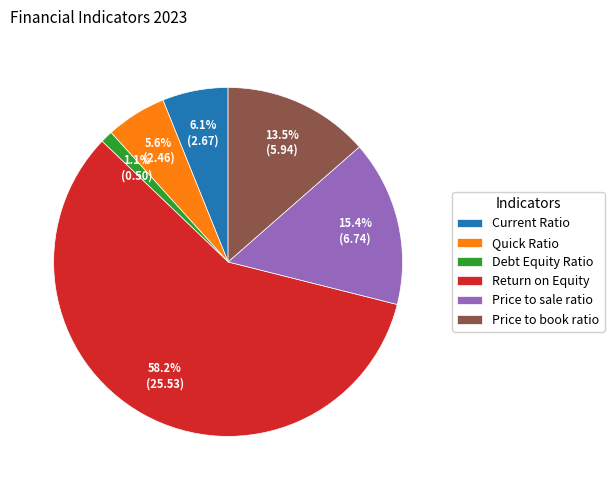

Is the sum of Current Ratio and Debt Equity Ratio greater than half?

No